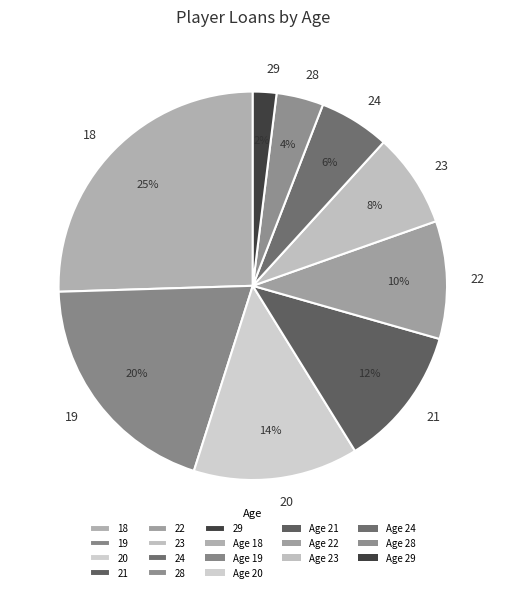

To the nearest percent, what is the average slice percentage?

11%